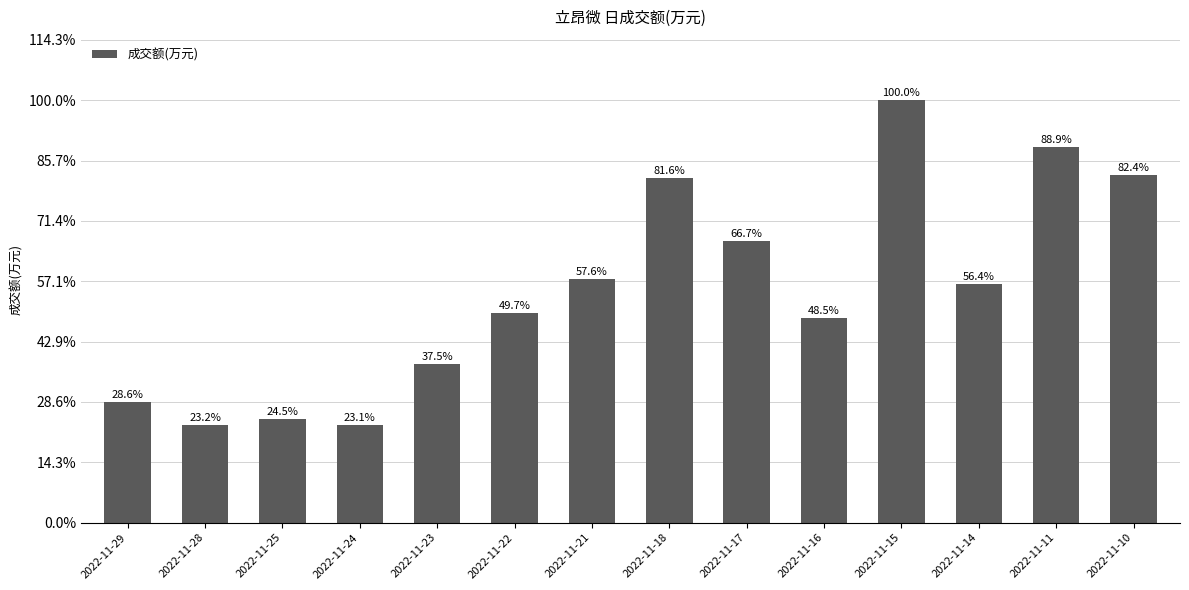

What is the difference between the values at 2022-11-18 and 2022-11-10?

984